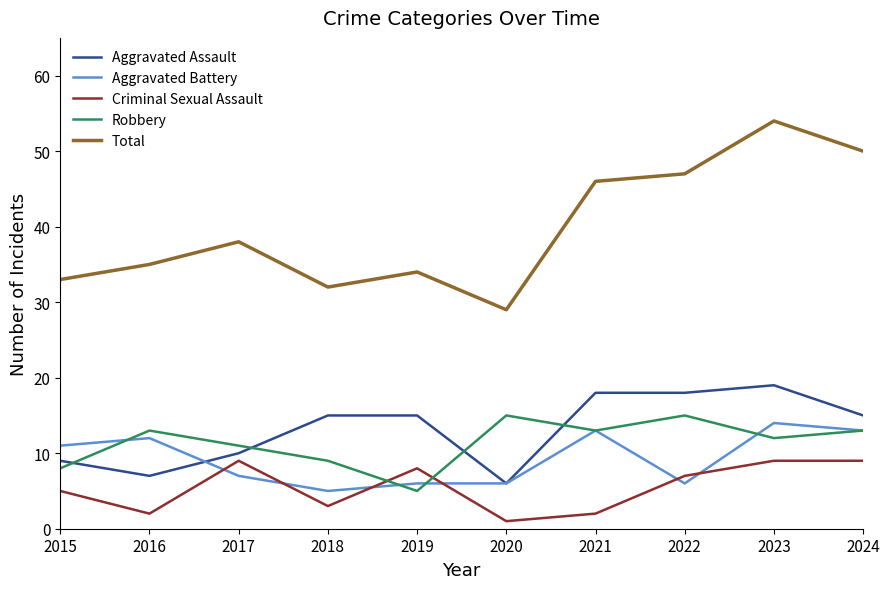

What is the greatest value displayed?

54